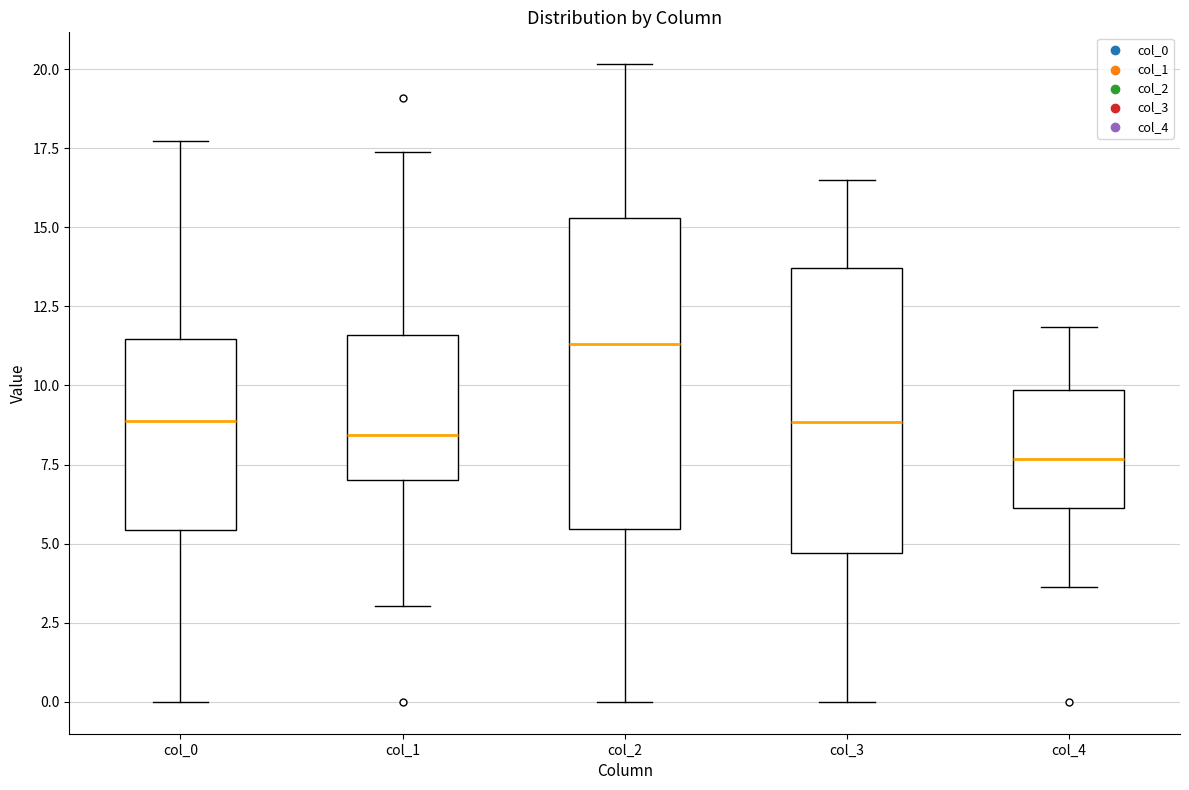

Which box has the highest median line?

col_2